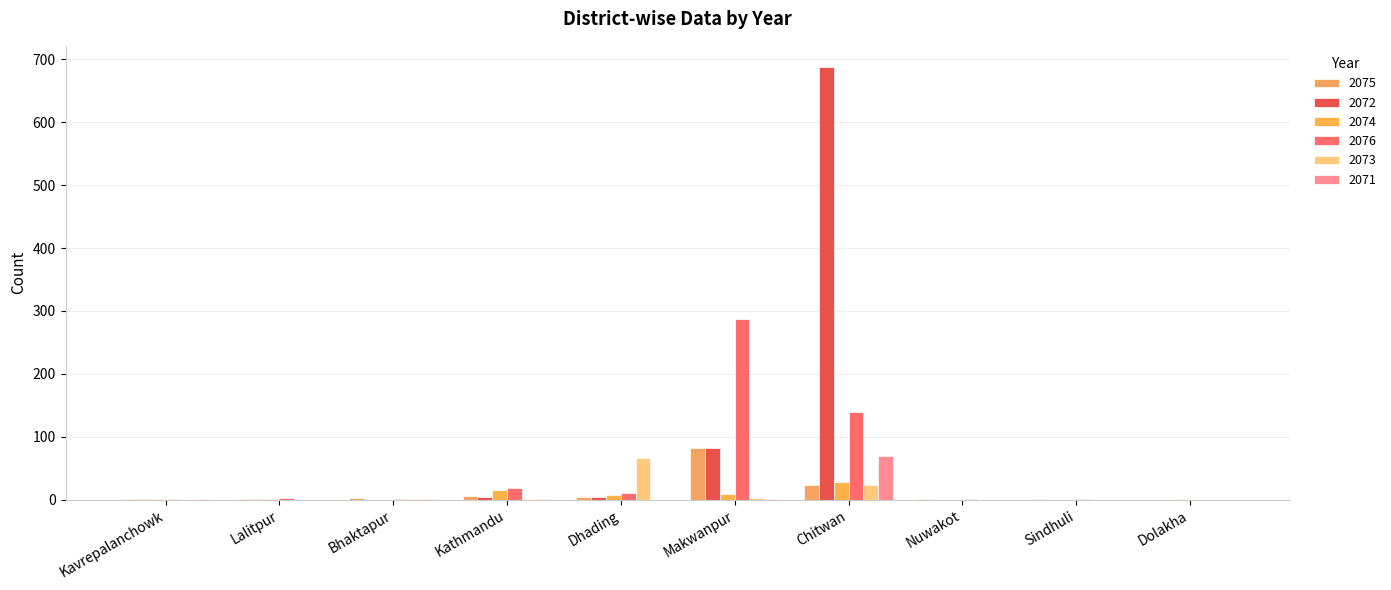

Are the bars horizontal?

No